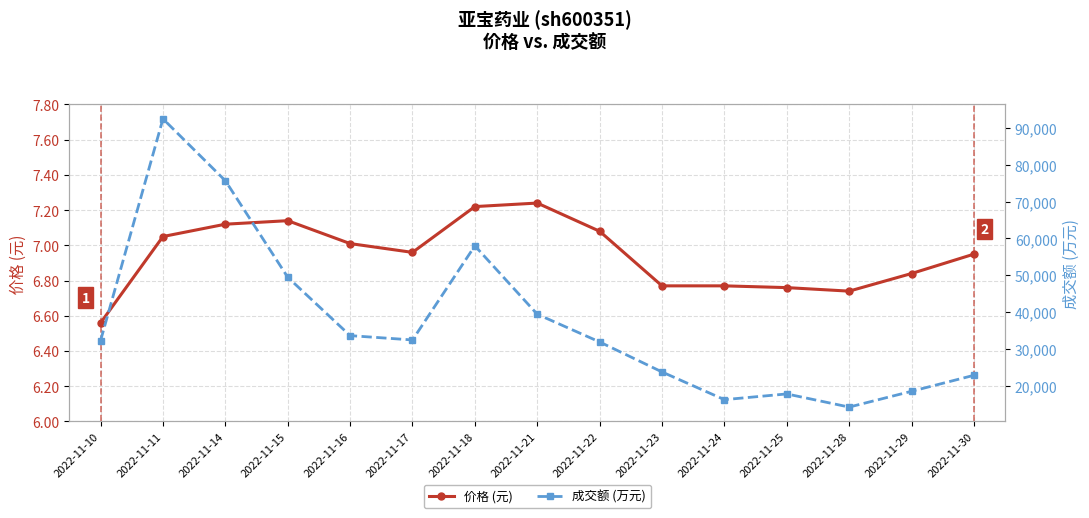

Between 2022-11-16 and 2022-11-17, which series saw the biggest shift?

成交额 (万元)